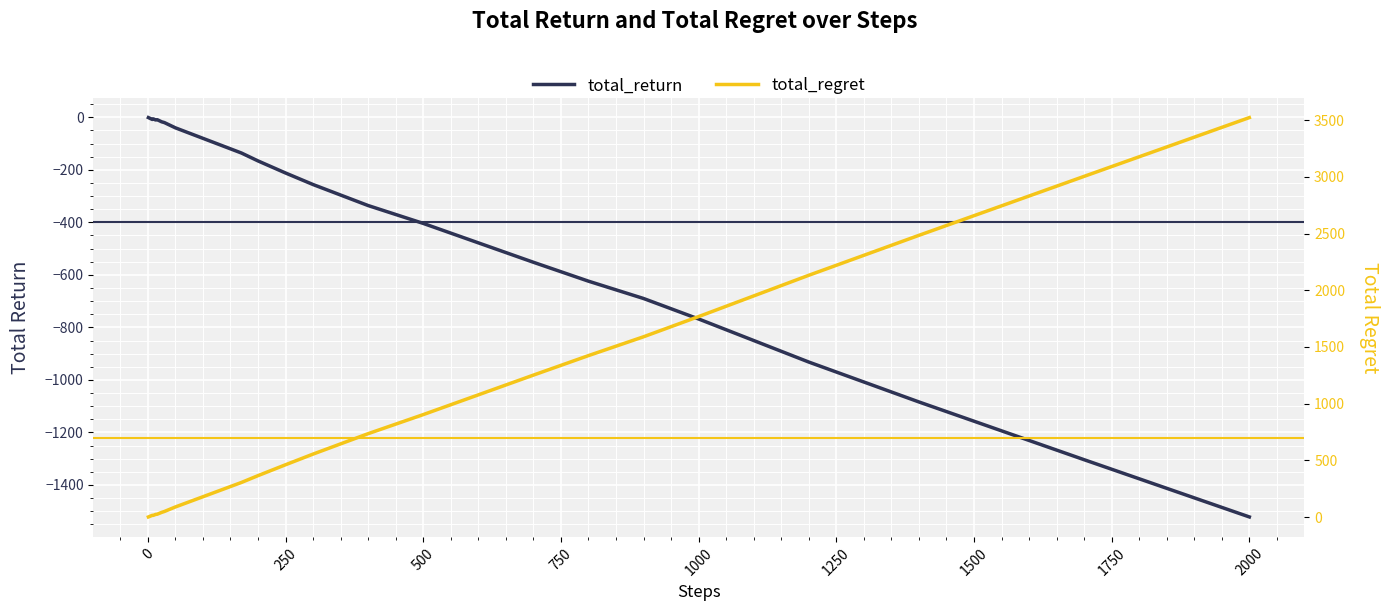

What is the label of the 33rd point from the right?

1500